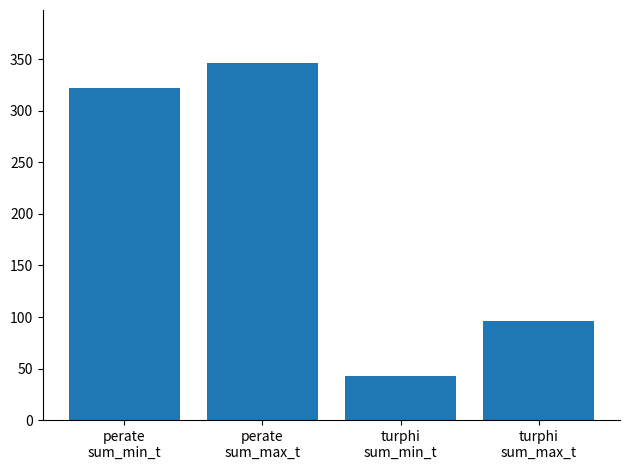

How many series are shown in this chart?

1